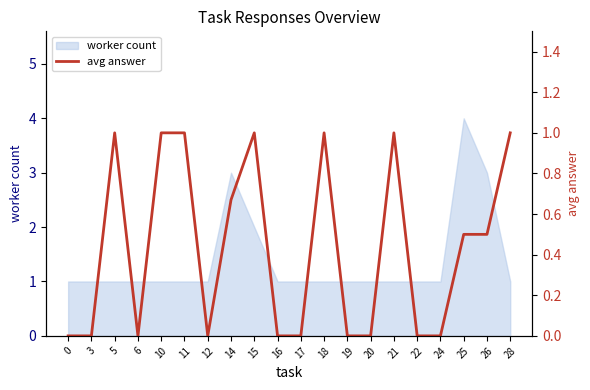

Count the values in the range 0 to 1.

20